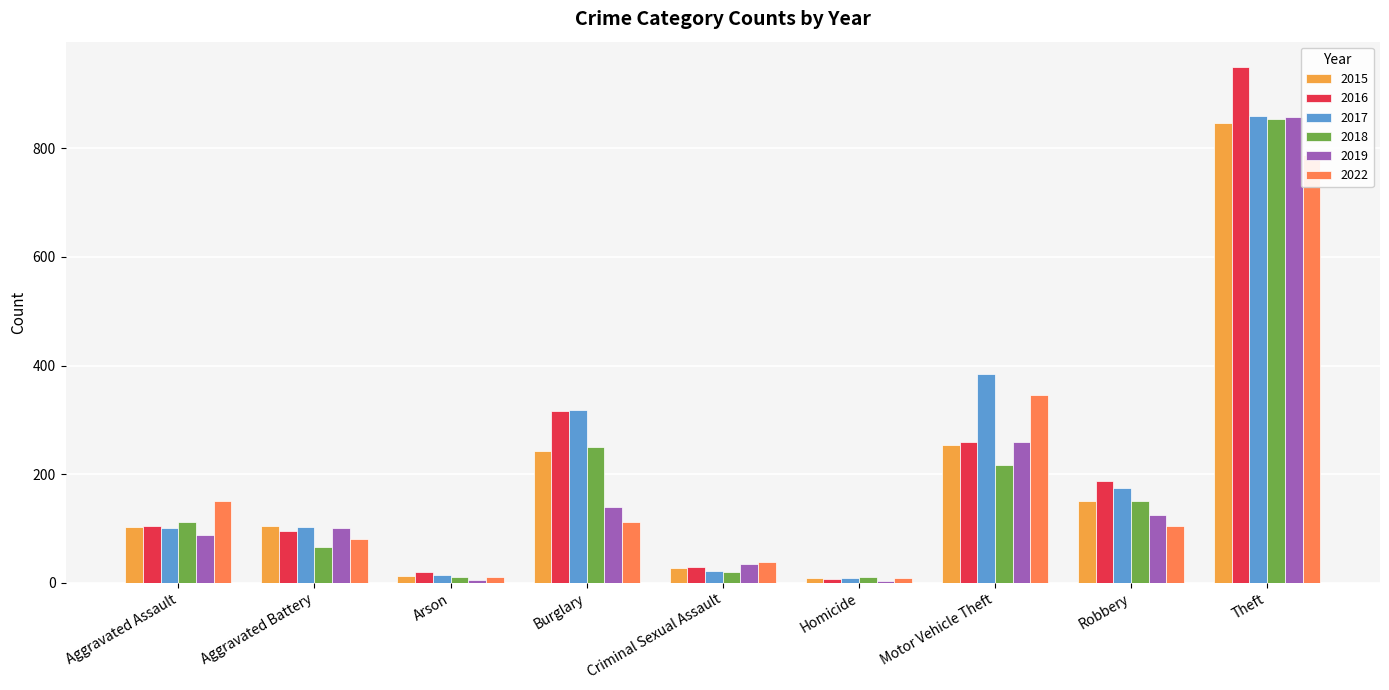

At Criminal Sexual Assault, list the series in order from largest to smallest.

2022, 2019, 2016, 2015, 2017, 2018